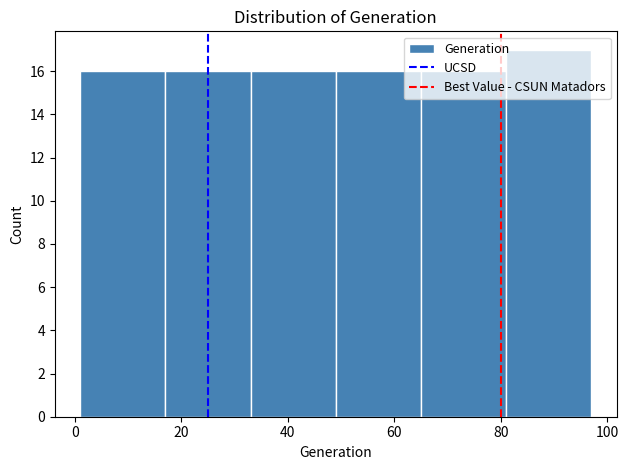

Over which range of the x-axis is the bar tallest?

81 to 97